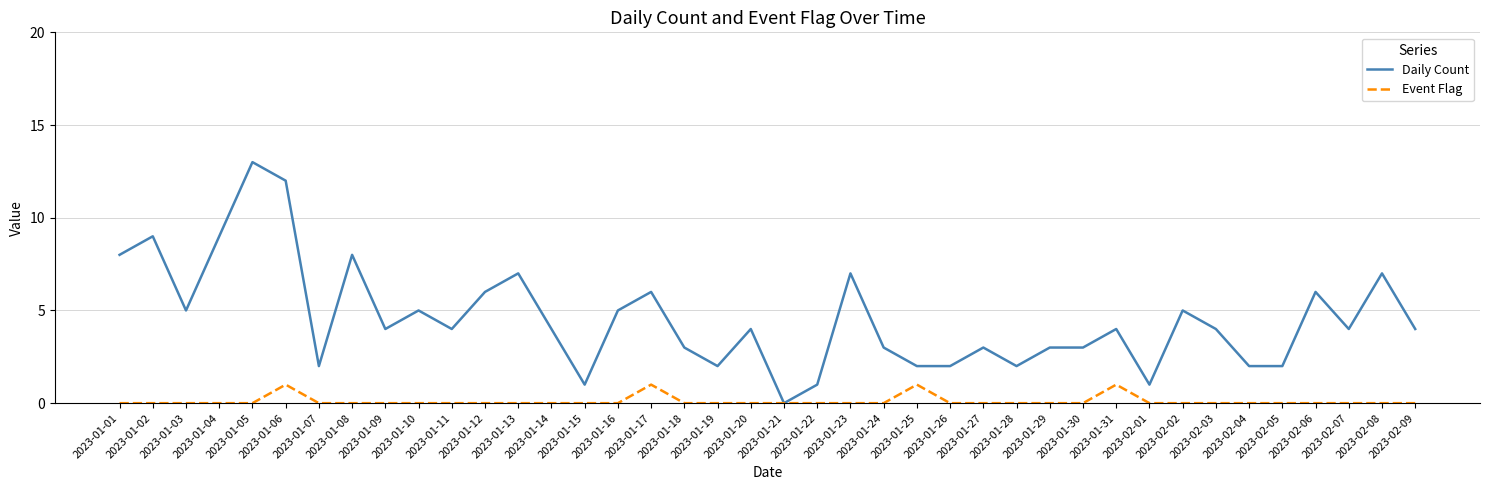

At which category does Daily Count reach its first local peak?

2023-01-02